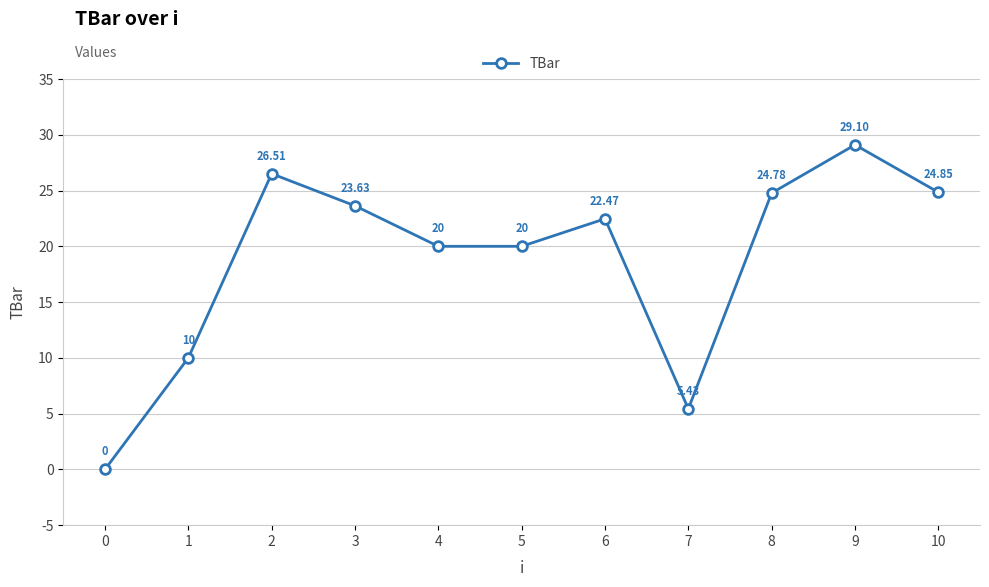

What is the ratio of the value at 4 to the value at 5?

1.0